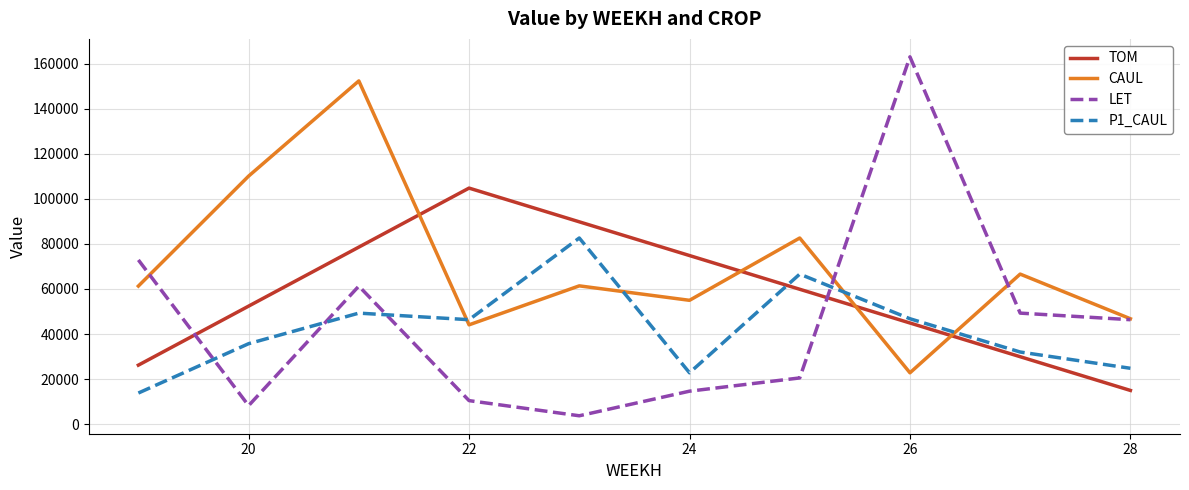

How many lines are shown in the chart?

4